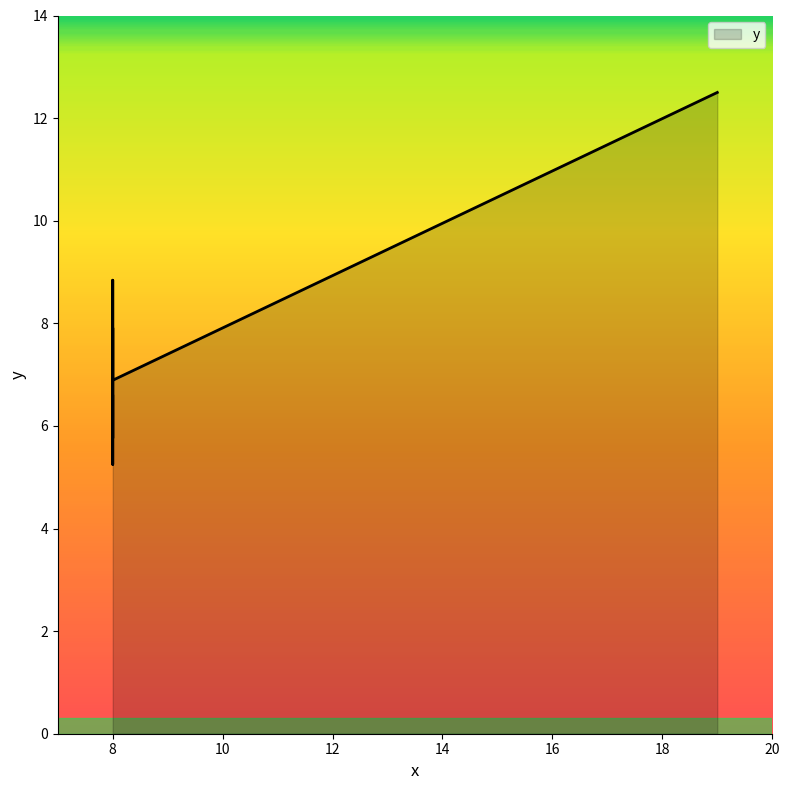

Which label corresponds to the smallest value in the chart?

8